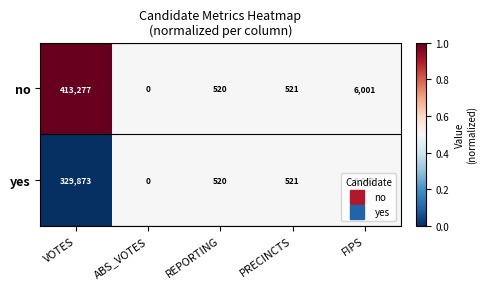

What is the sum of the yes values at REPORTING and PRECINCTS?

1041